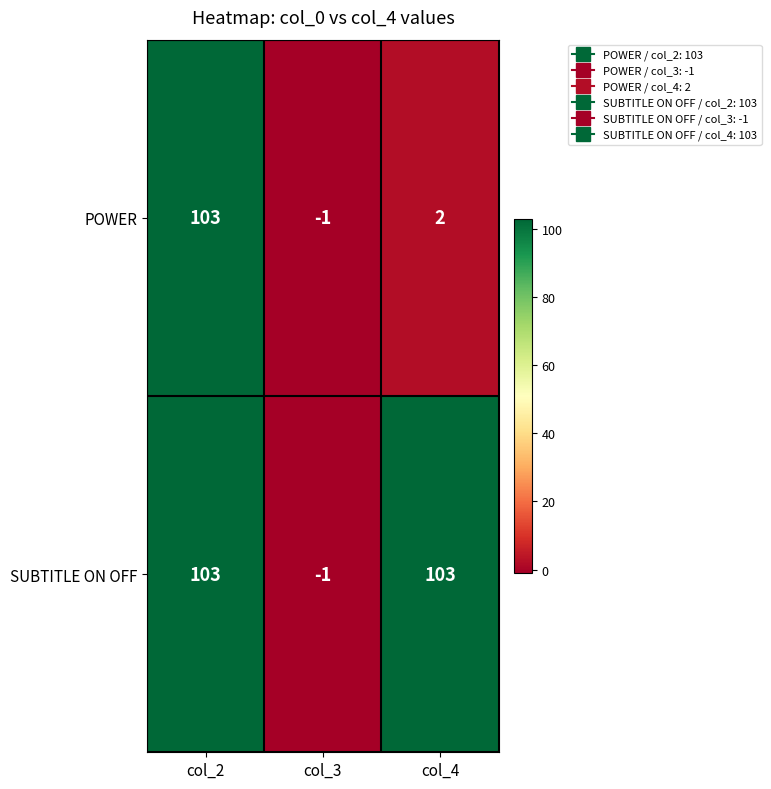

Count the number of categories in the chart.

3